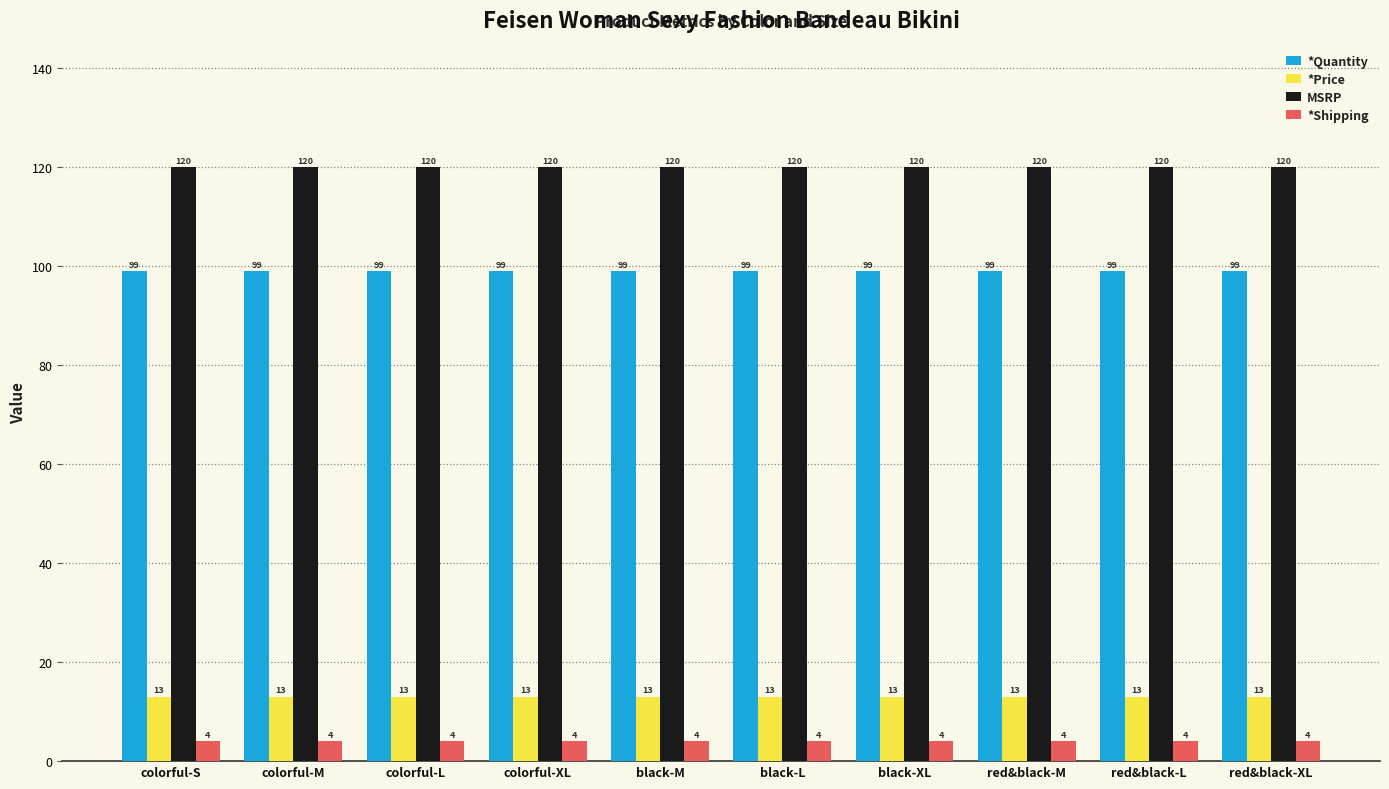

At colorful-S, list the series in order from largest to smallest.

MSRP, *Quantity, *Price, *Shipping